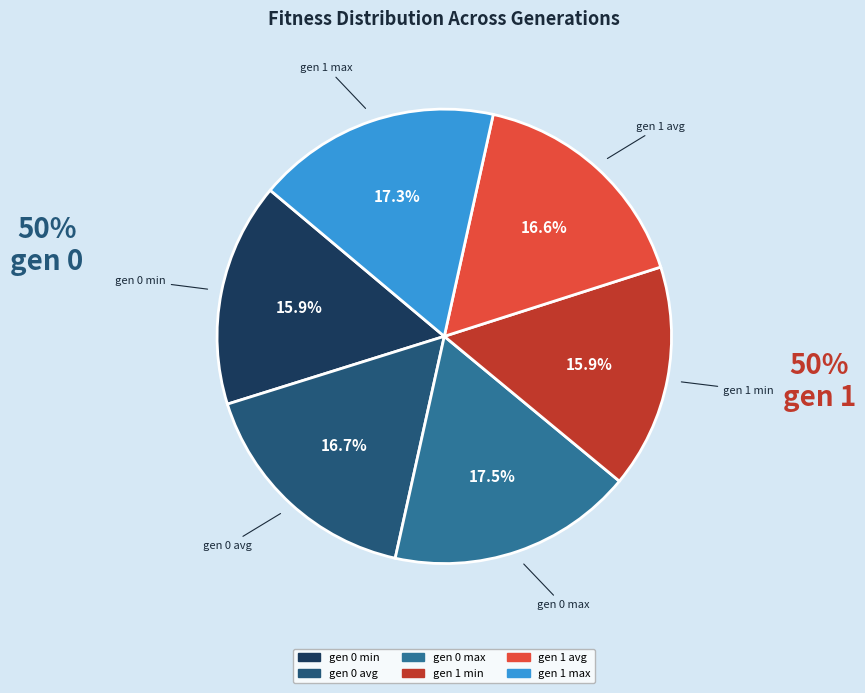

True or false: gen 0 max accounts for 23% of the total.

False